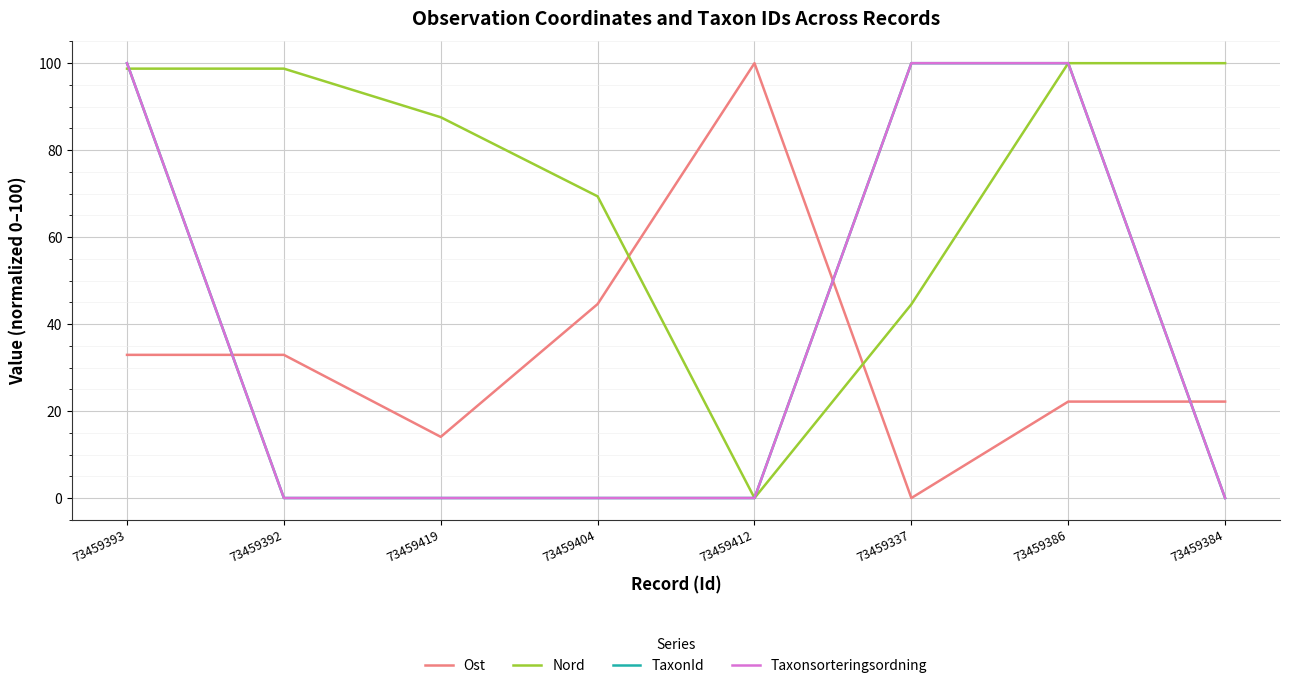

True or false: TaxonId and Taxonsorteringsordning cross at least once.

False